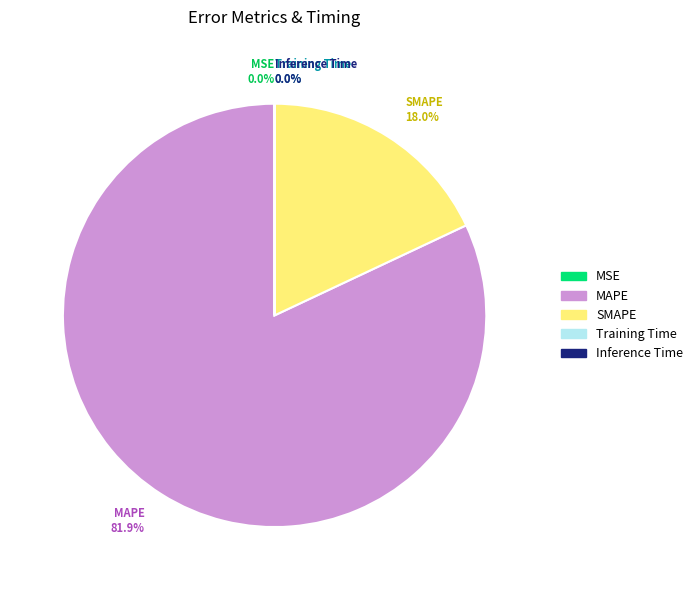

Is there any slice that represents more than half of the pie?

Yes